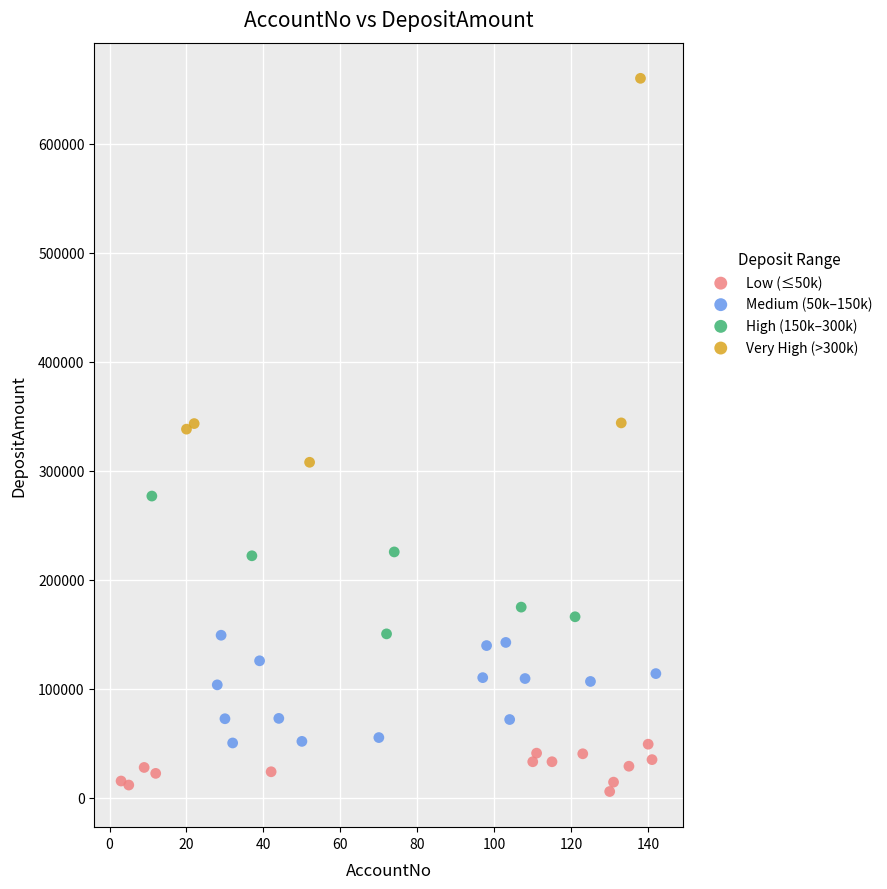

Which series reaches the maximum Y coordinate?

Very High (>300k)